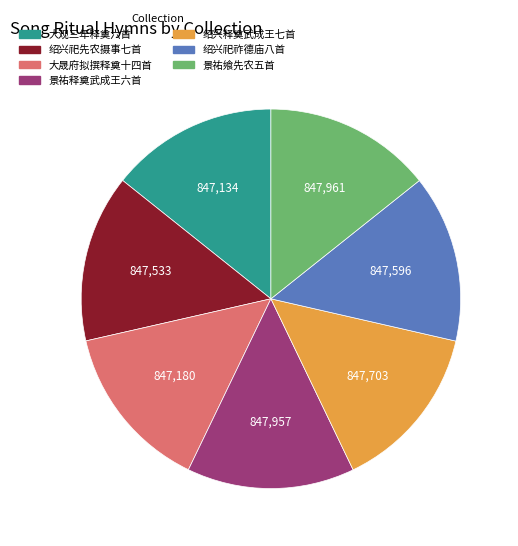

Is the sum of 景祐飨先农五首 and 大晟府拟撰释奠十四首 greater than half?

No